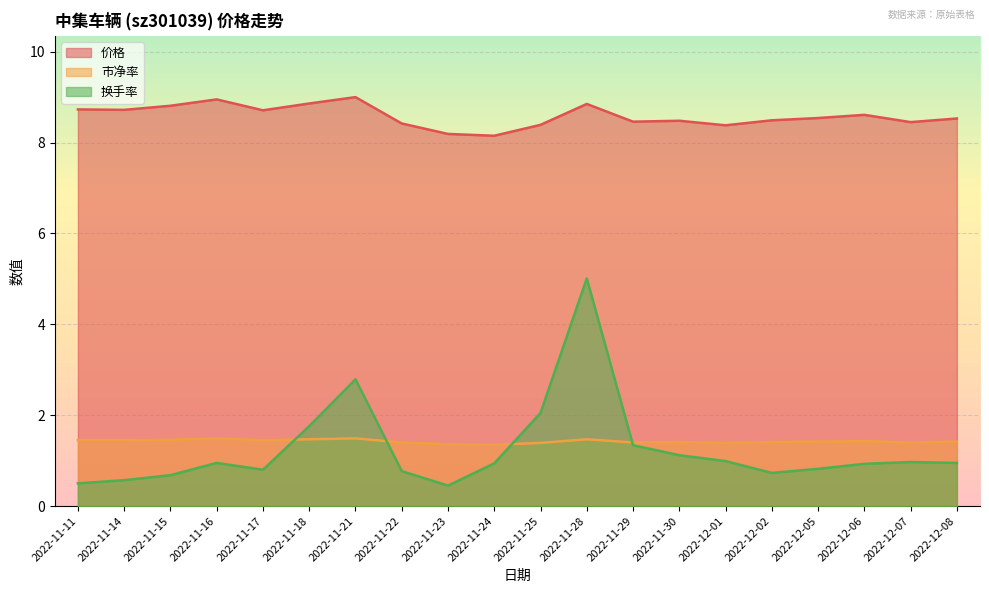

What is the average value of the 价格 series?

8.6